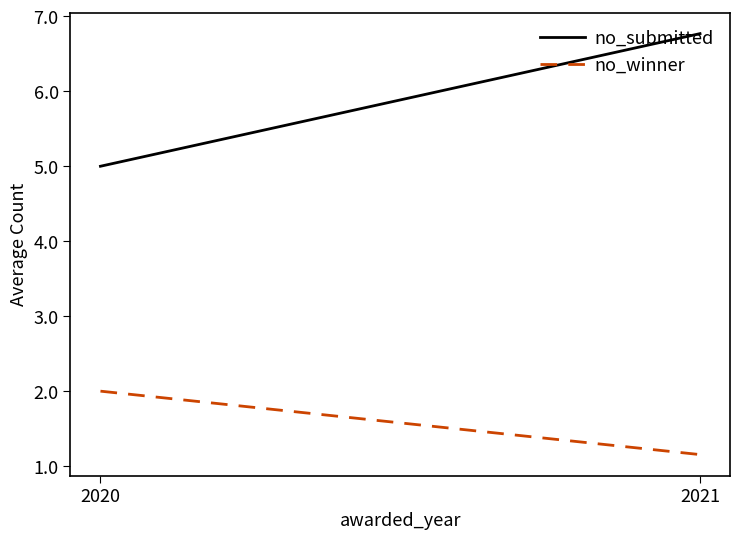

List the series in order of their peak value, highest first.

no_submitted, no_winner